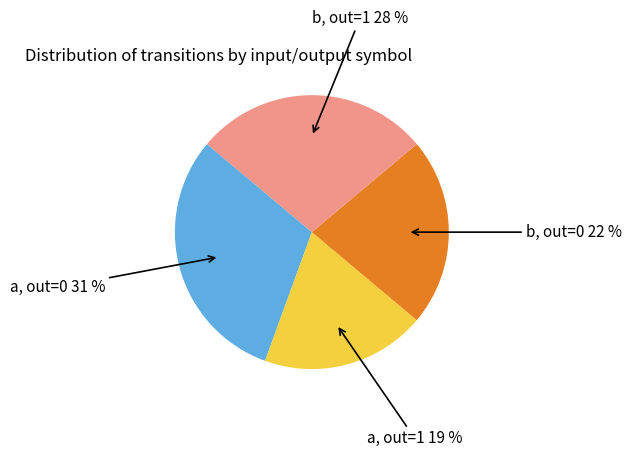

Does any single category account for the majority?

No